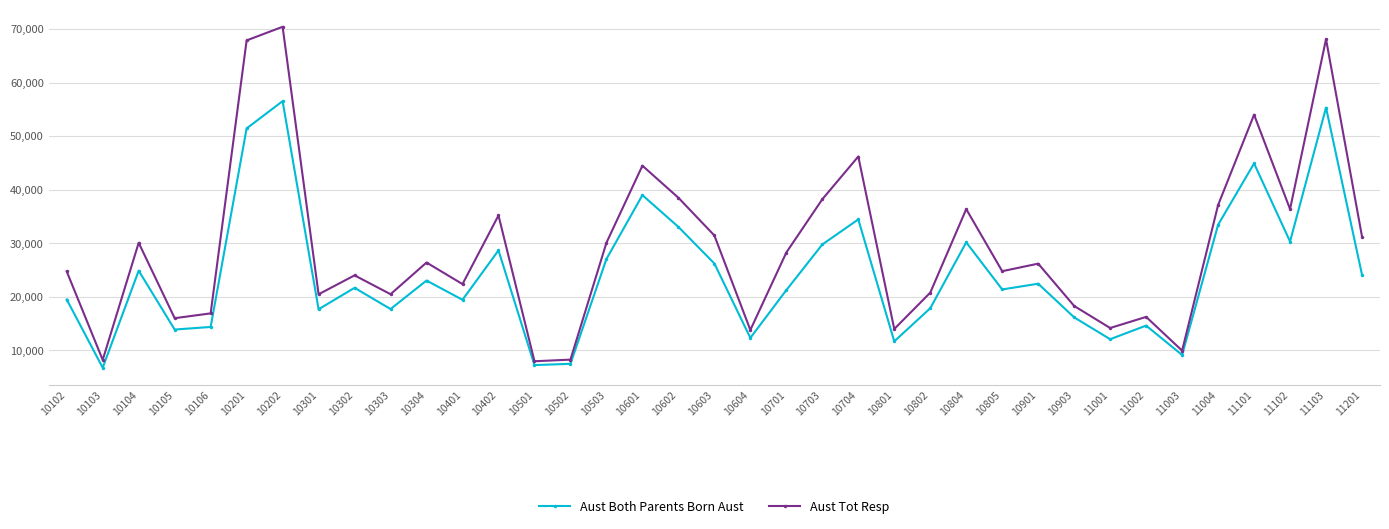

How many values in the Aust Both Parents Born Aust series are below 21689?

18